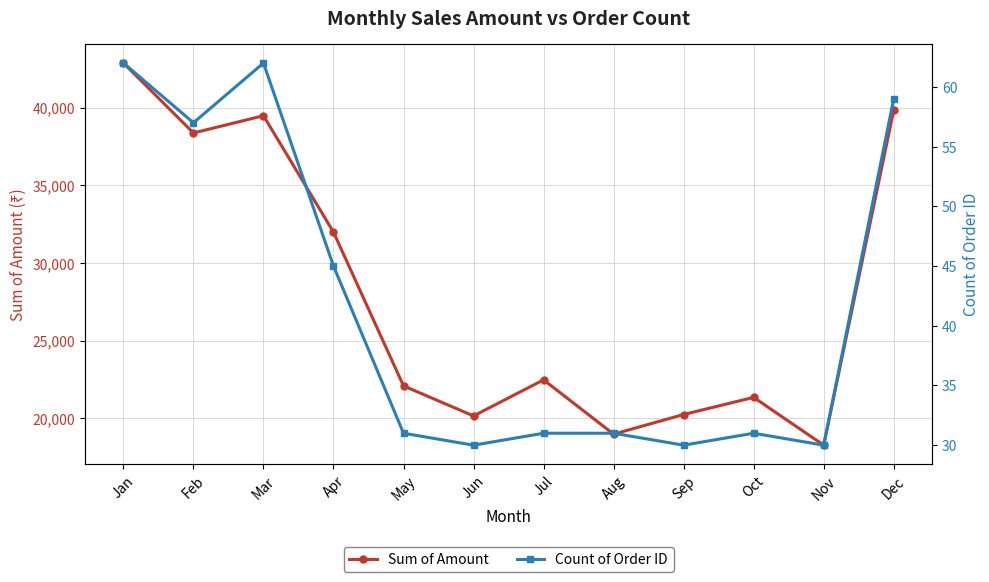

At how many categories does at least one series exceed 4056?

12